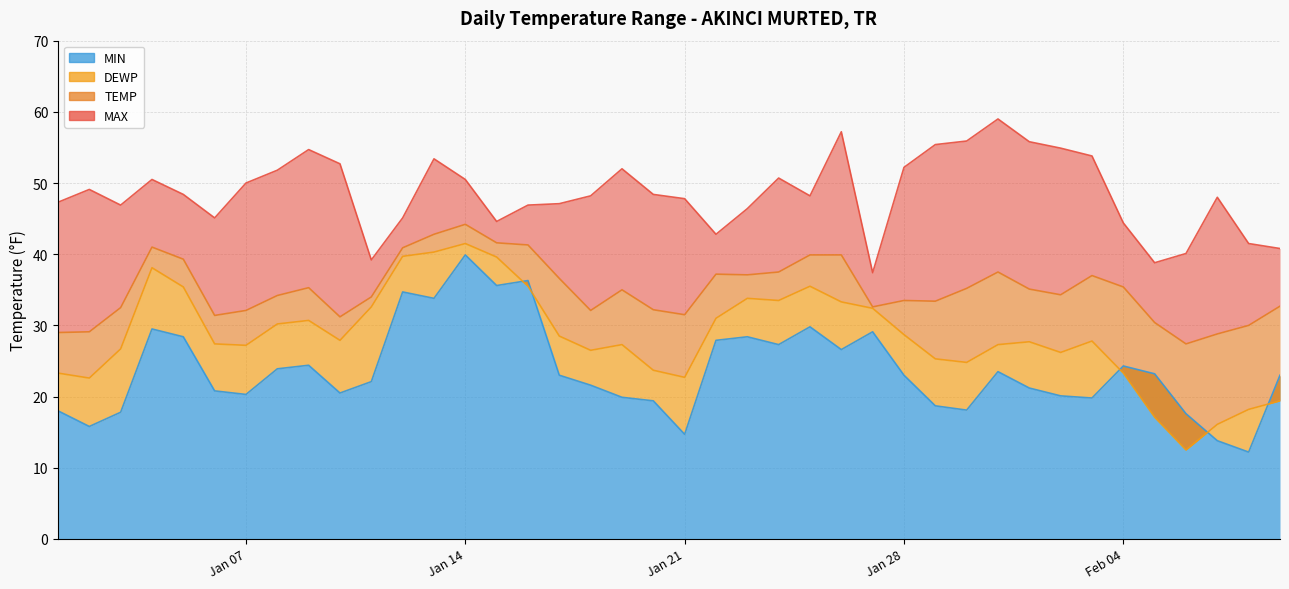

Which series has the largest range (max minus min)?

DEWP